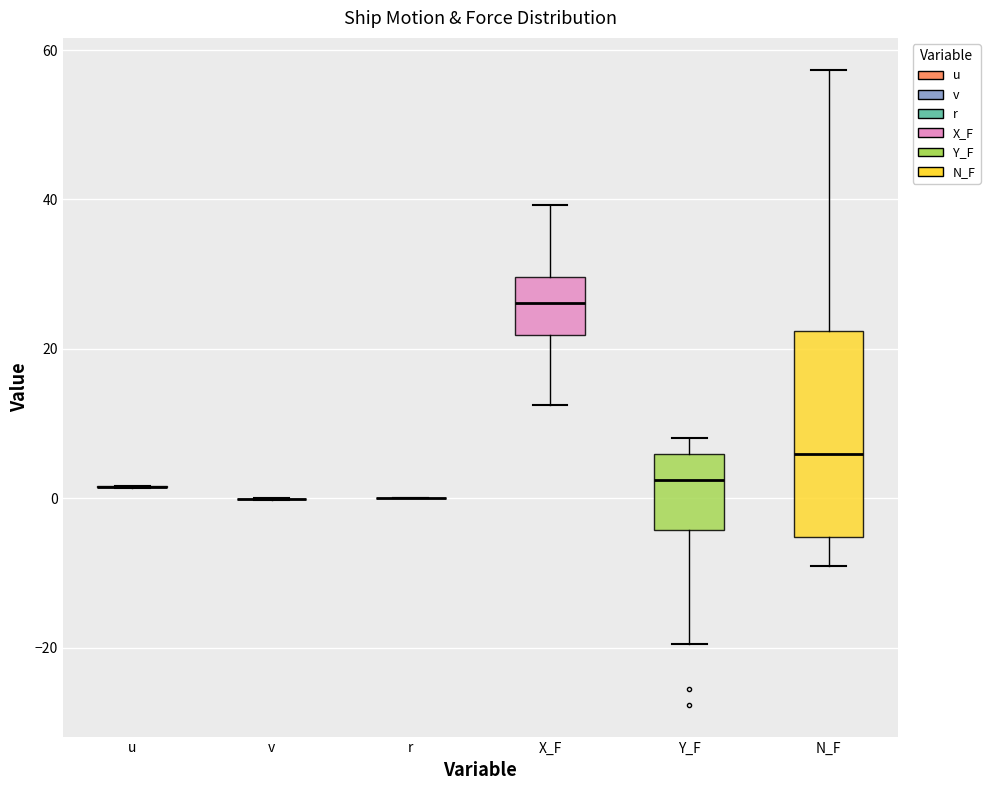

Where is the lower edge of the box for X_F on the y-axis? The values are not printed on the chart, so give them approximately, as read against the axis.

22